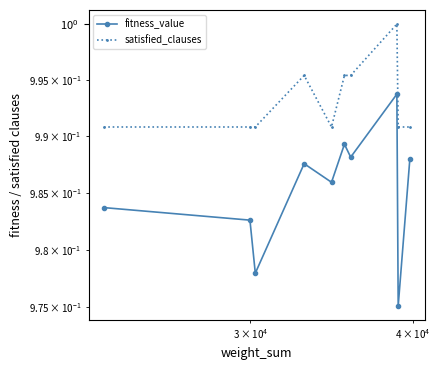

Count the number of categories in the chart.

10